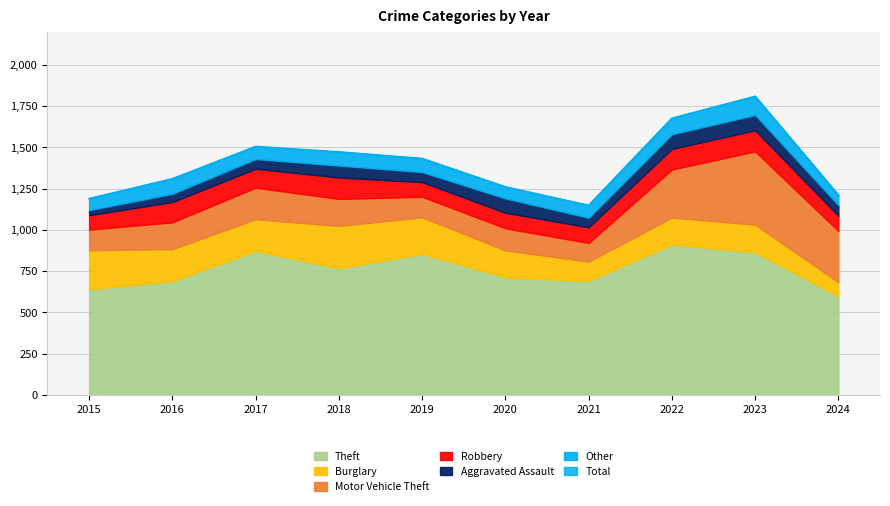

True or false: Robbery and Motor Vehicle Theft intersect in this chart.

False